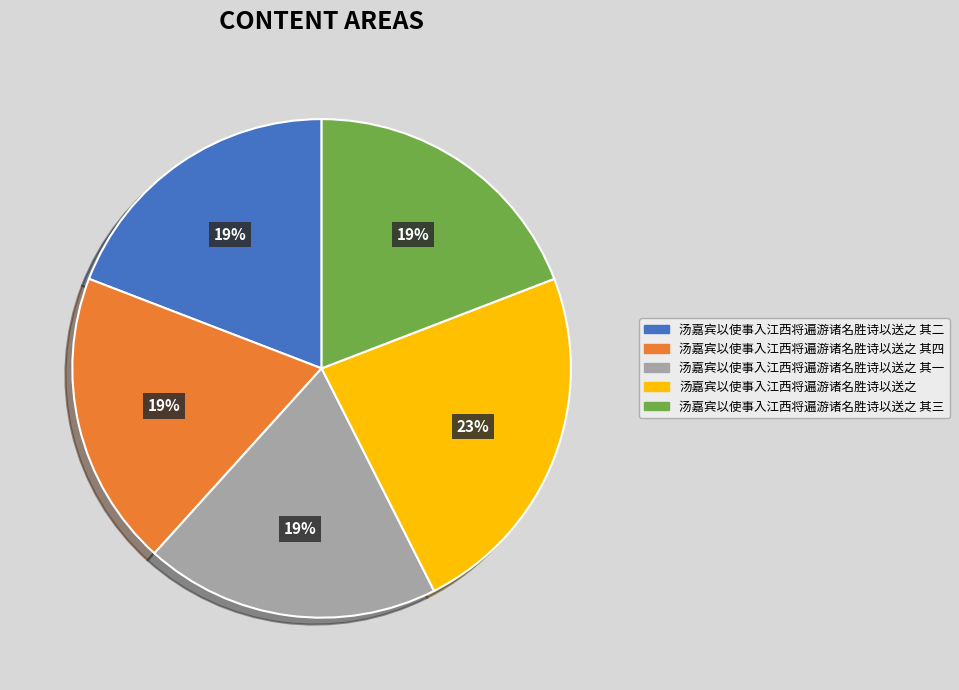

Is there any slice that represents more than half of the pie?

No